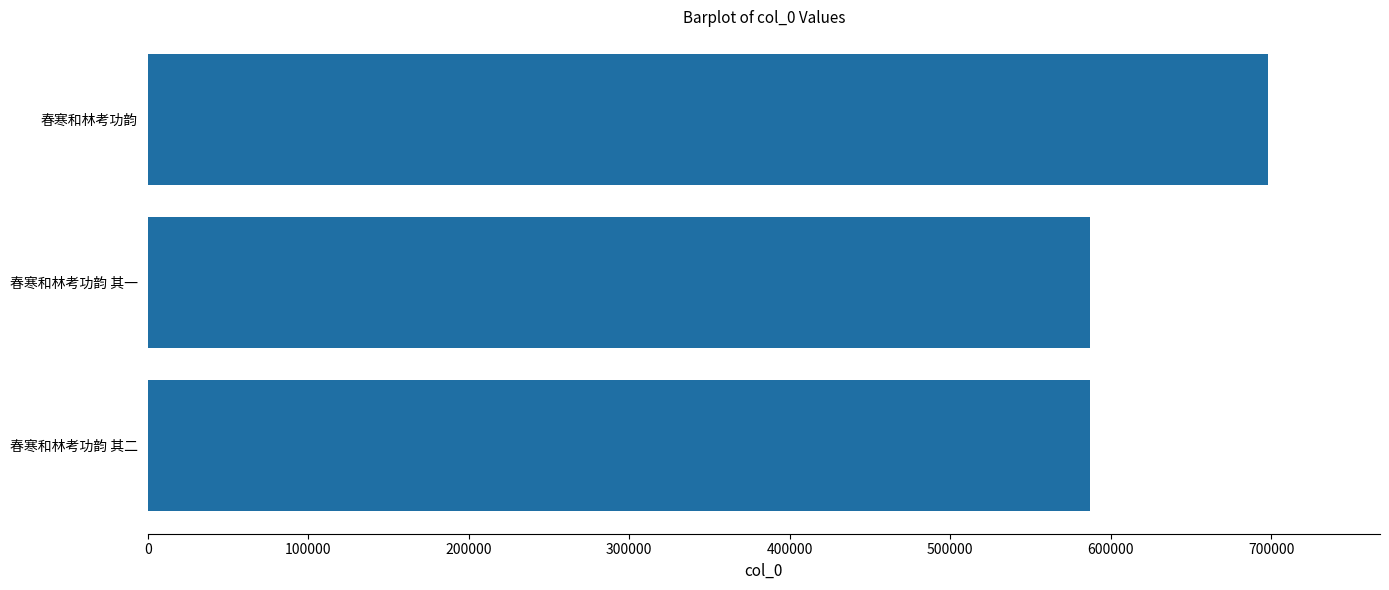

What is the difference between the maximum and second lowest values?

111119